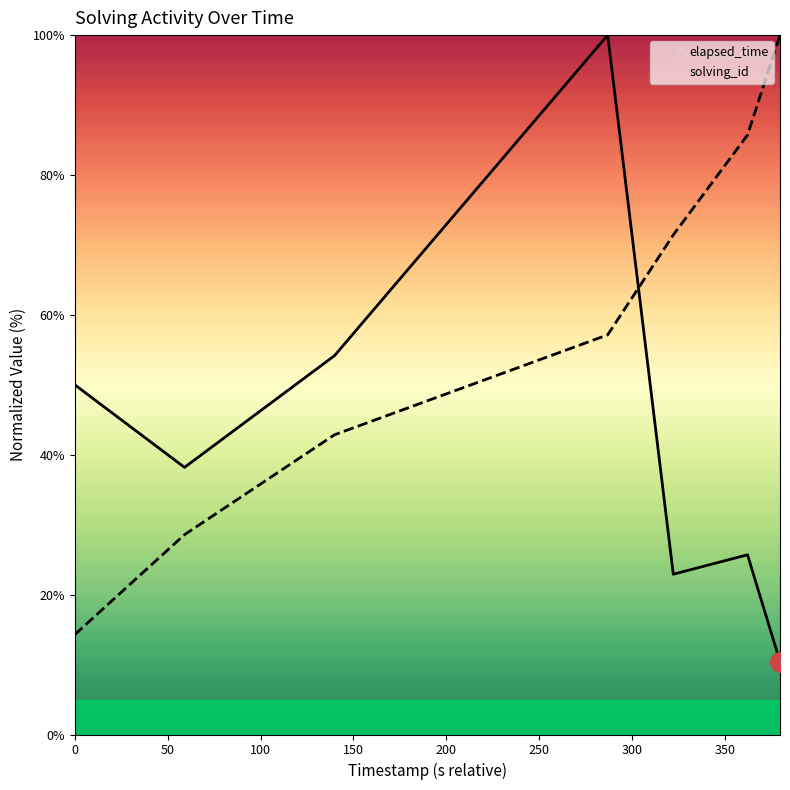

Which series has the largest total across all categories?

solving_id